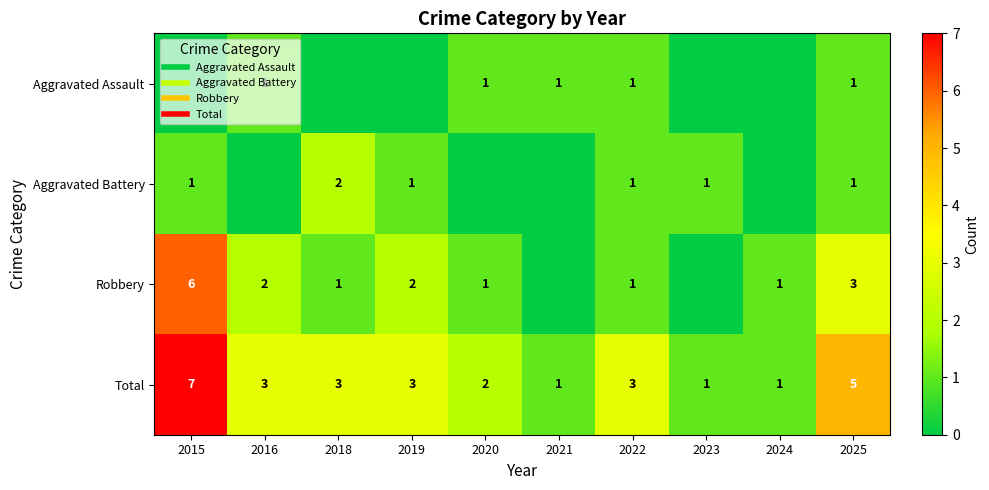

What is the difference between the second highest and minimum values in the Total series?

4